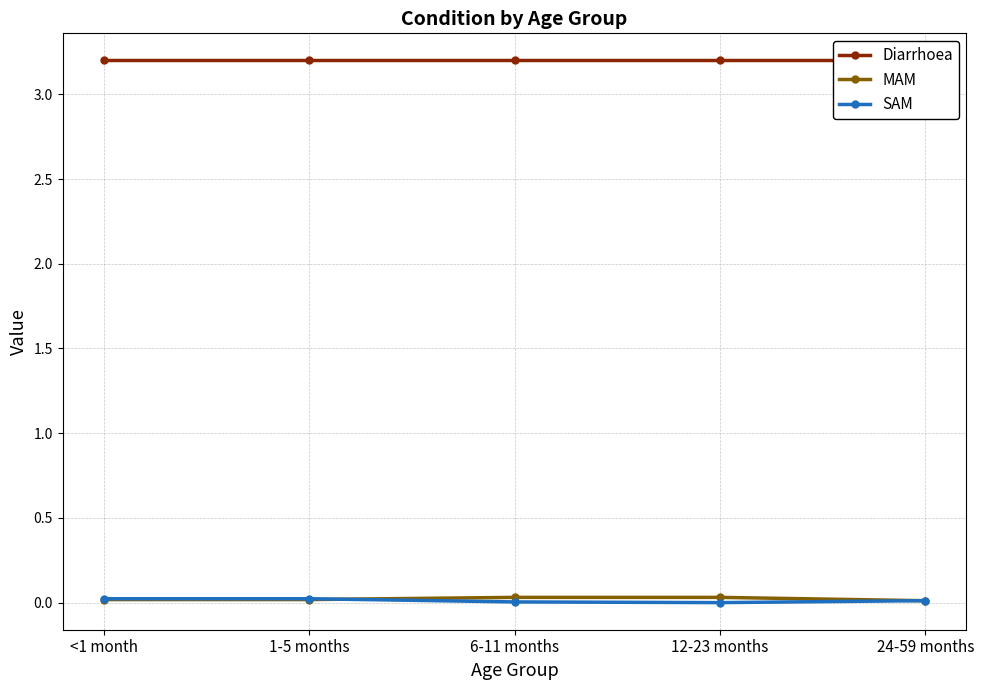

What position from the left is 12-23 months?

4